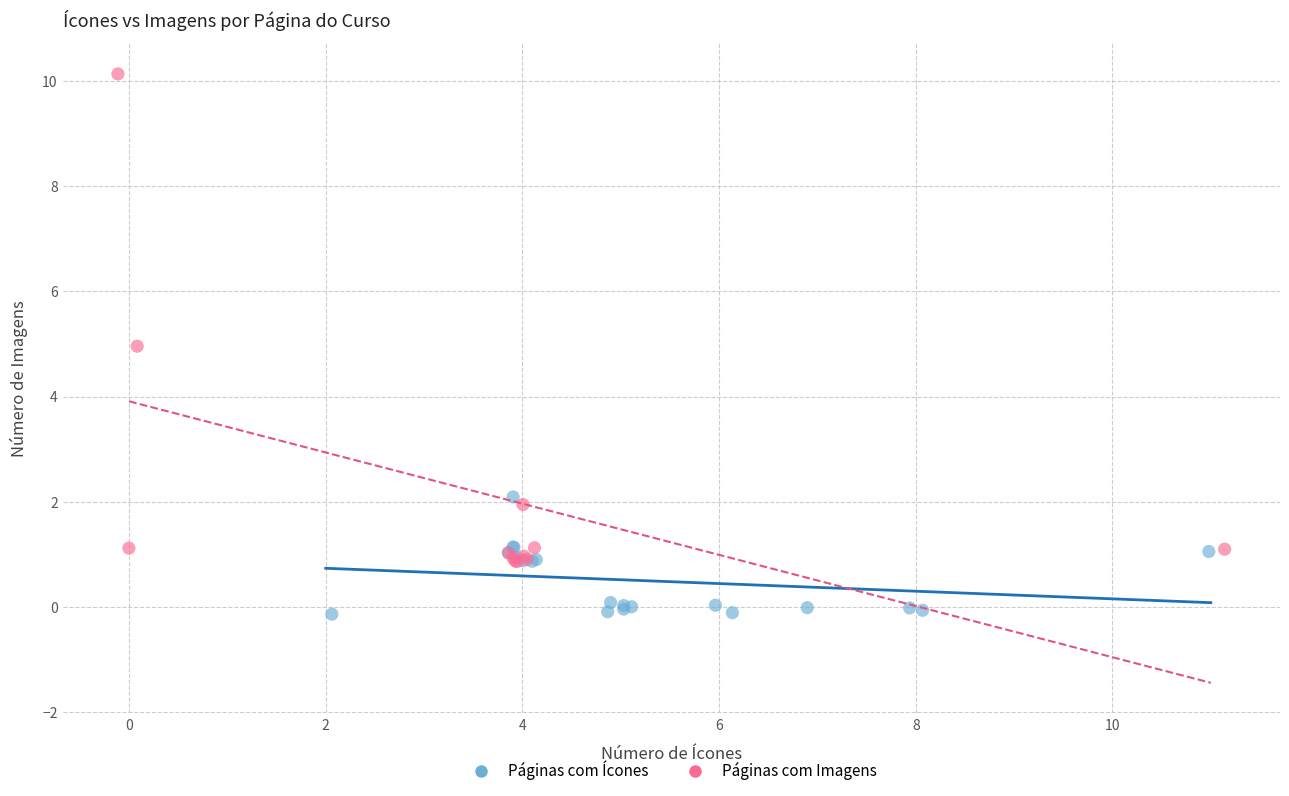

Which series contains the lowest Y value?

Páginas com Ícones